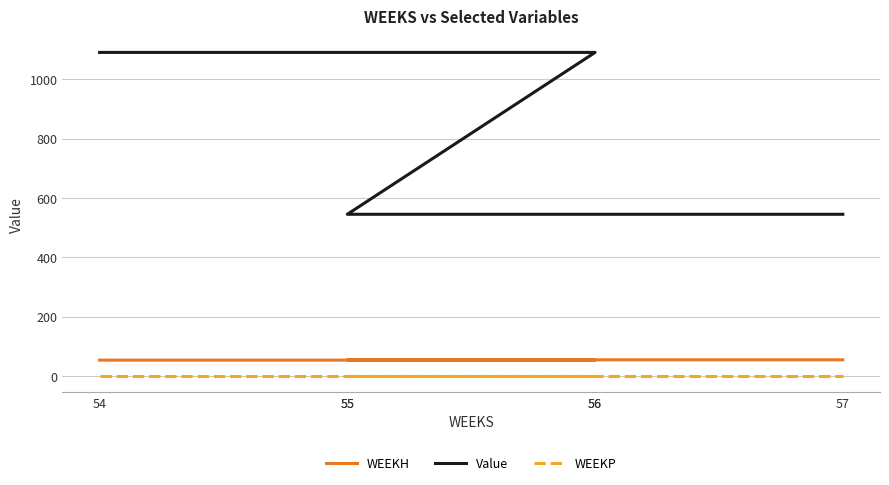

Which series changed the most between 54 and 56?

Value